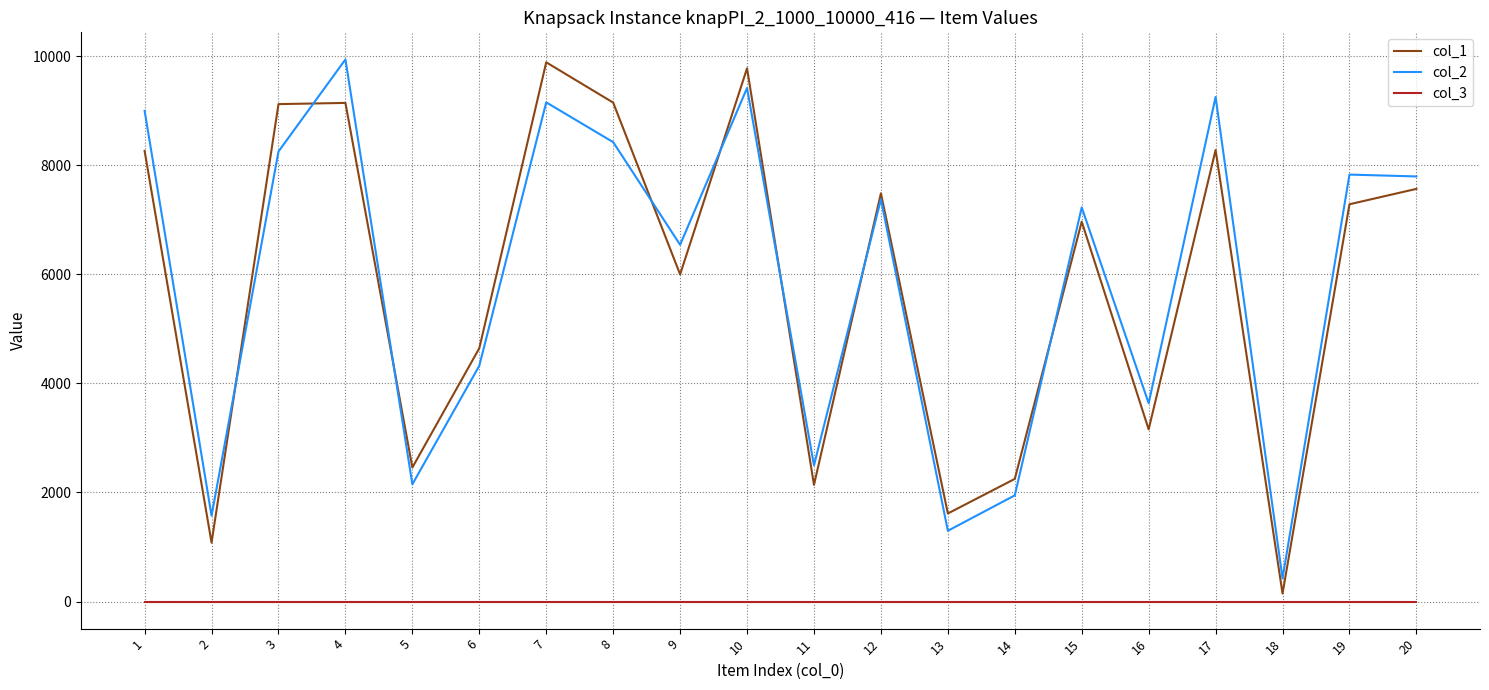

What is the spread (max minus min) of values at 17?

9250